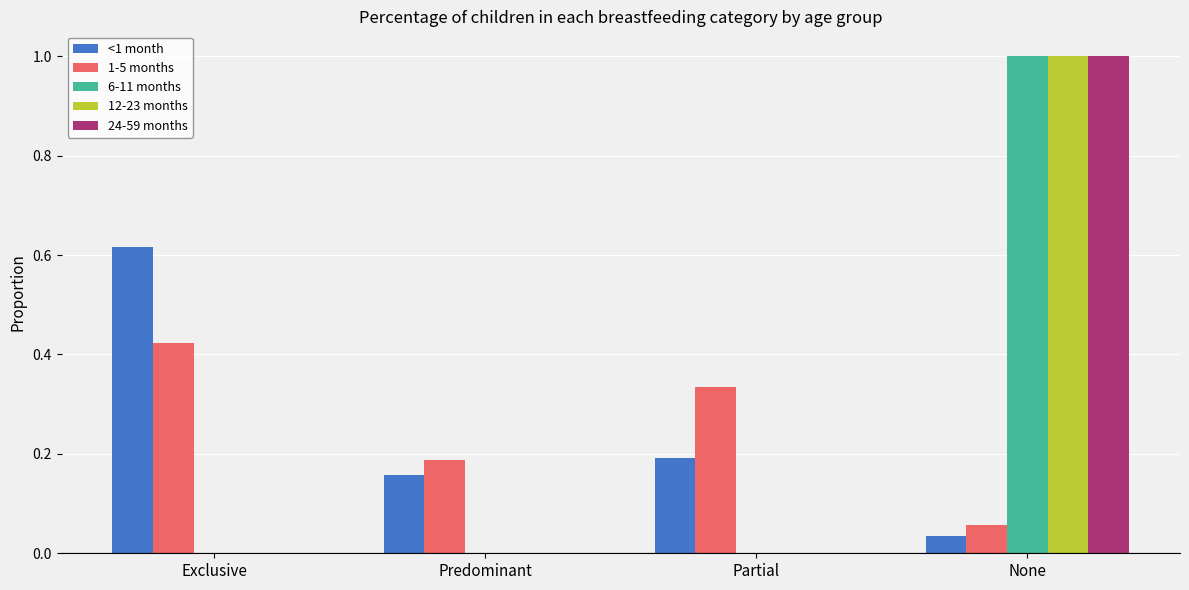

At which category is the sum across all series the highest?

None